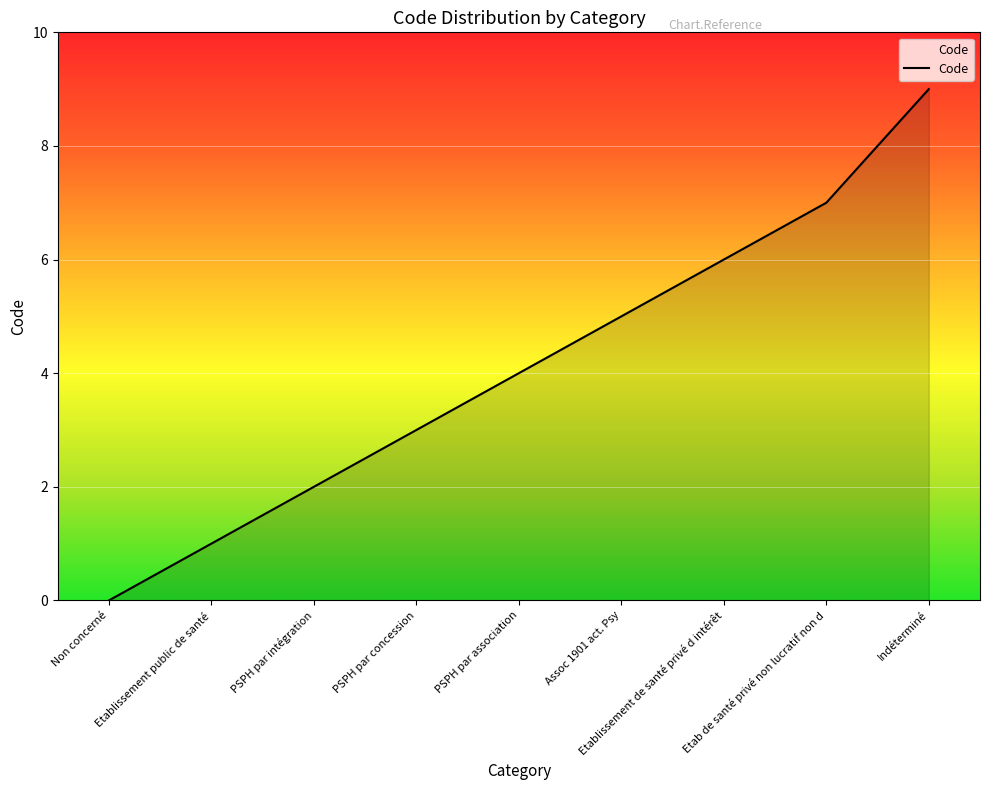

What is the difference between the values at Non concerné and PSPH par intégration?

2